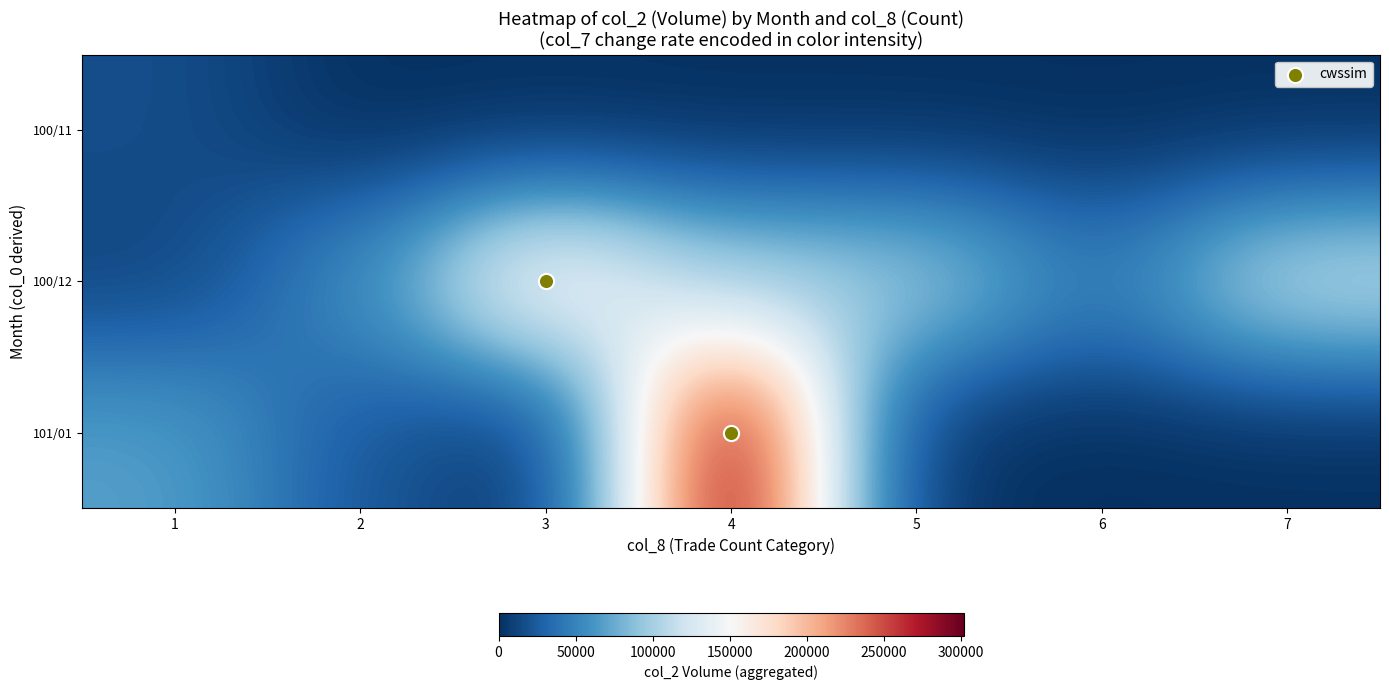

What is the spread (max minus min) of values at 7?

114130